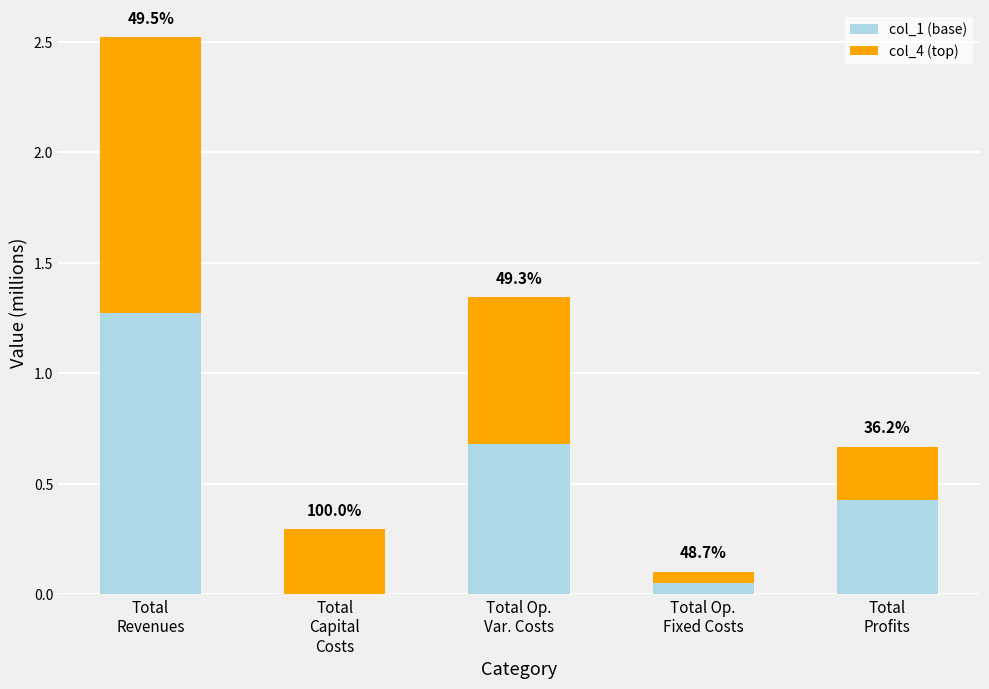

True or false: col_4 has a value of 0.5 at Total
Capital
Costs.

False